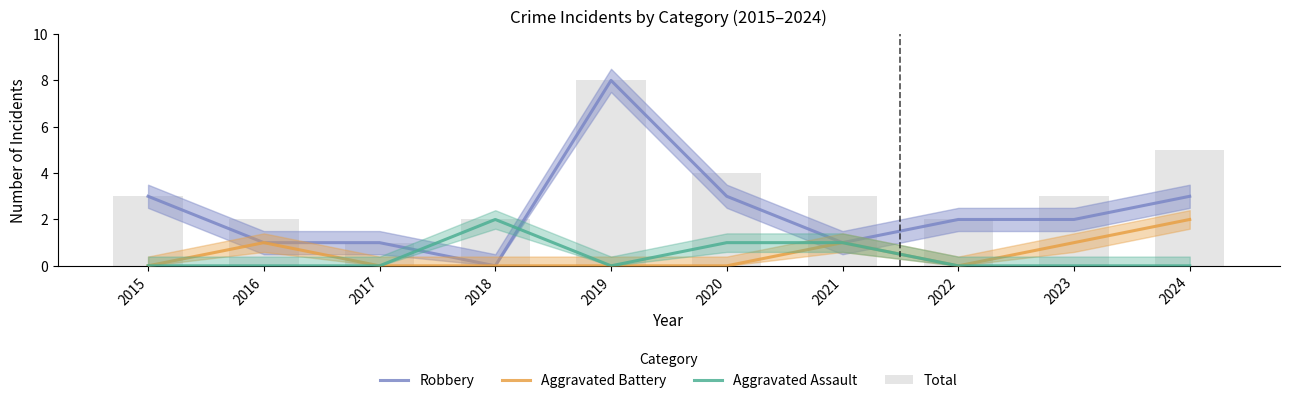

Rank the categories by Aggravated Assault value from lowest to highest.

2015, 2016, 2017, 2019, 2022, 2023, 2024, 2020, 2021, 2018